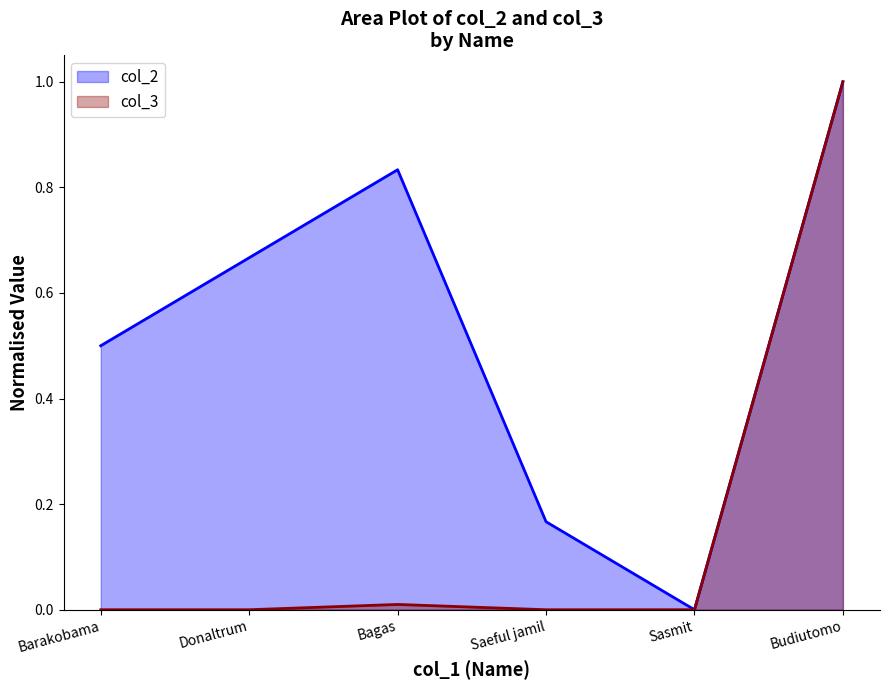

What is the greatest value displayed?

1.0